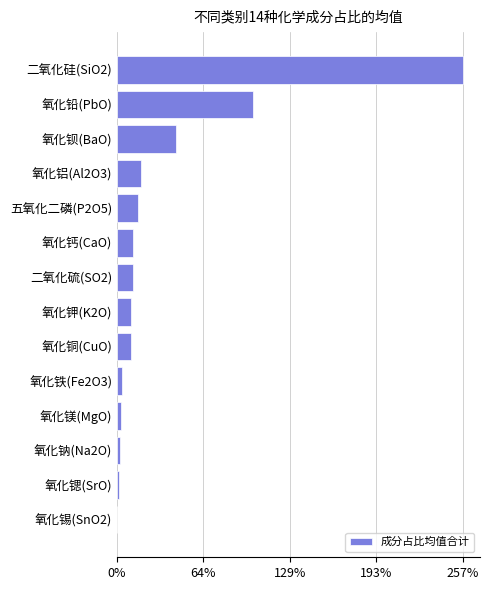

True or false: the data shows 11.8 at 氧化钙(CaO).

True